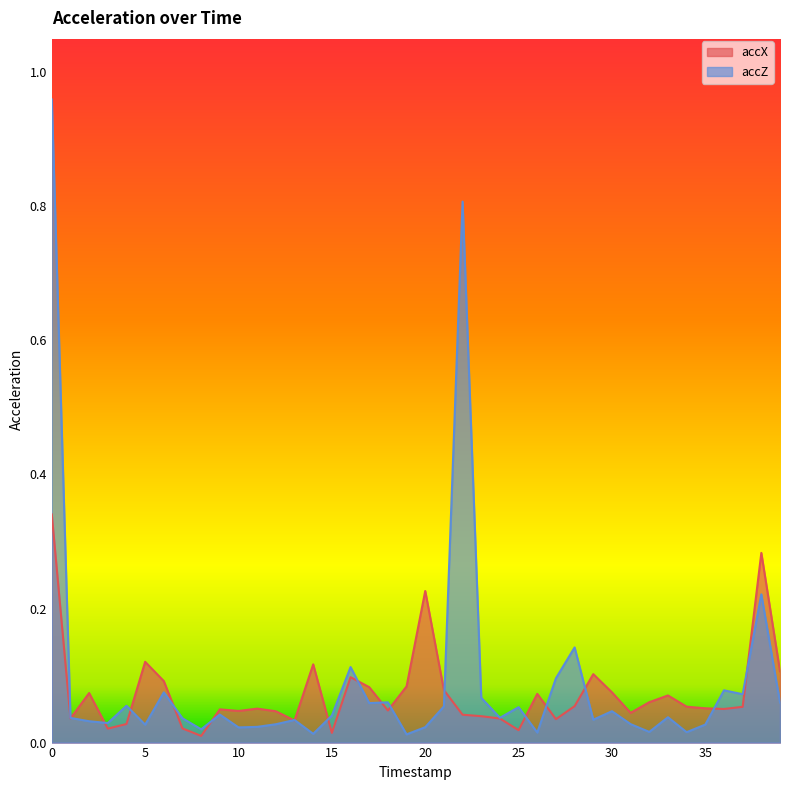

Between 11 and 14, which is larger?

14